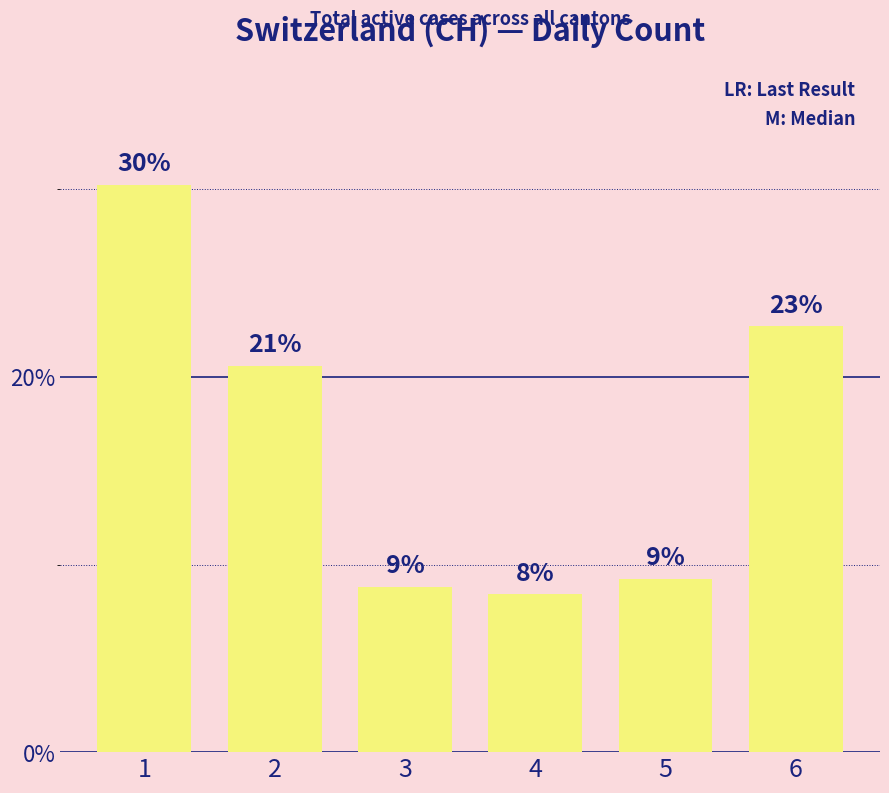

Does the chart contain any negative values?

No